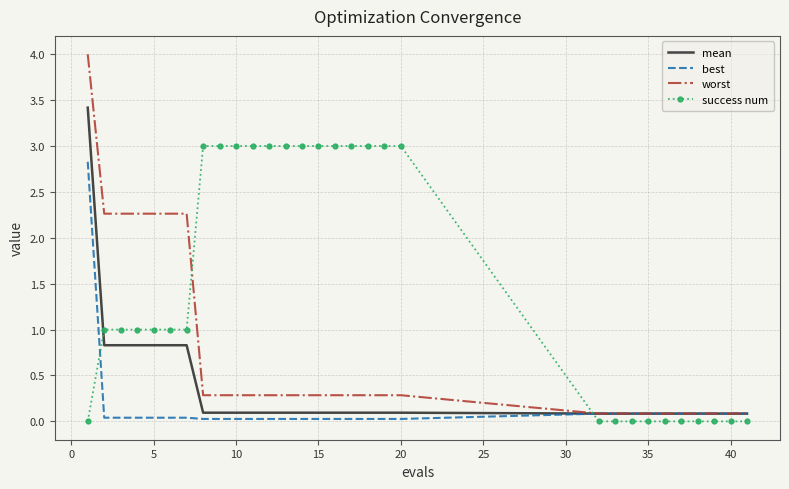

What is the maximum value for mean?

3.4